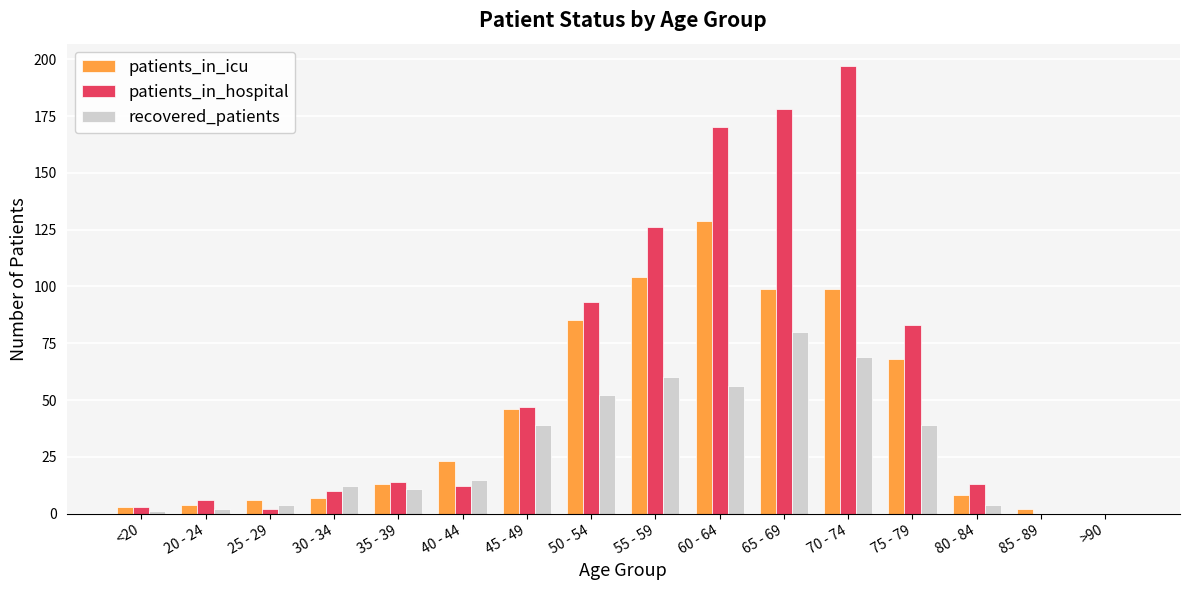

Which series has the largest total across all categories?

patients_in_hospital